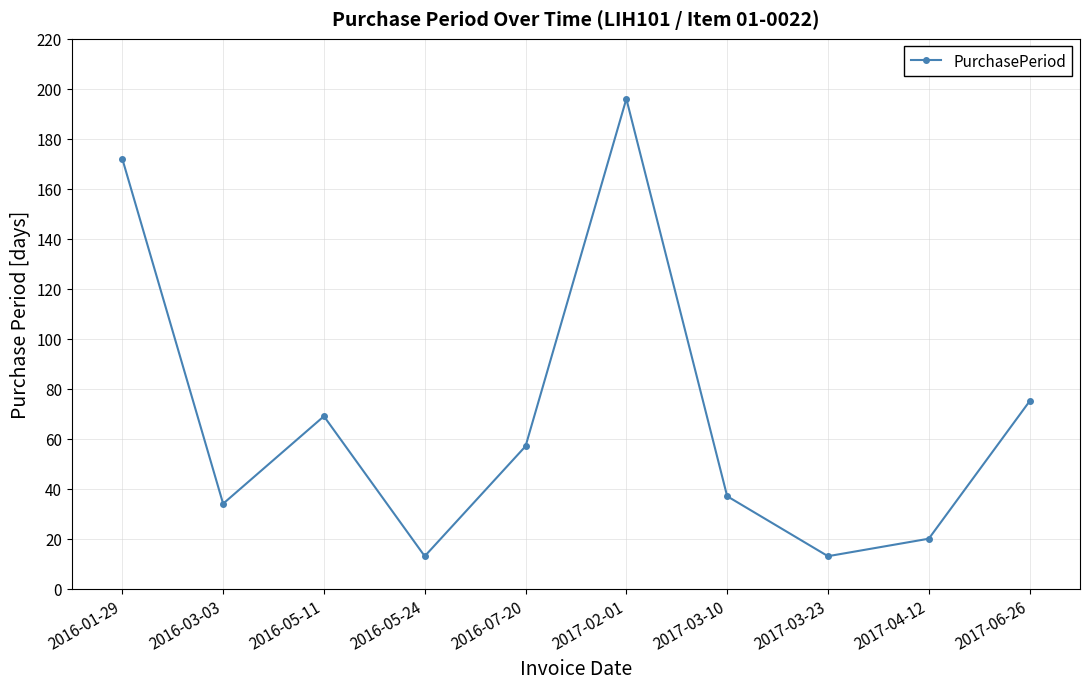

What is the maximum value shown in the chart?

196